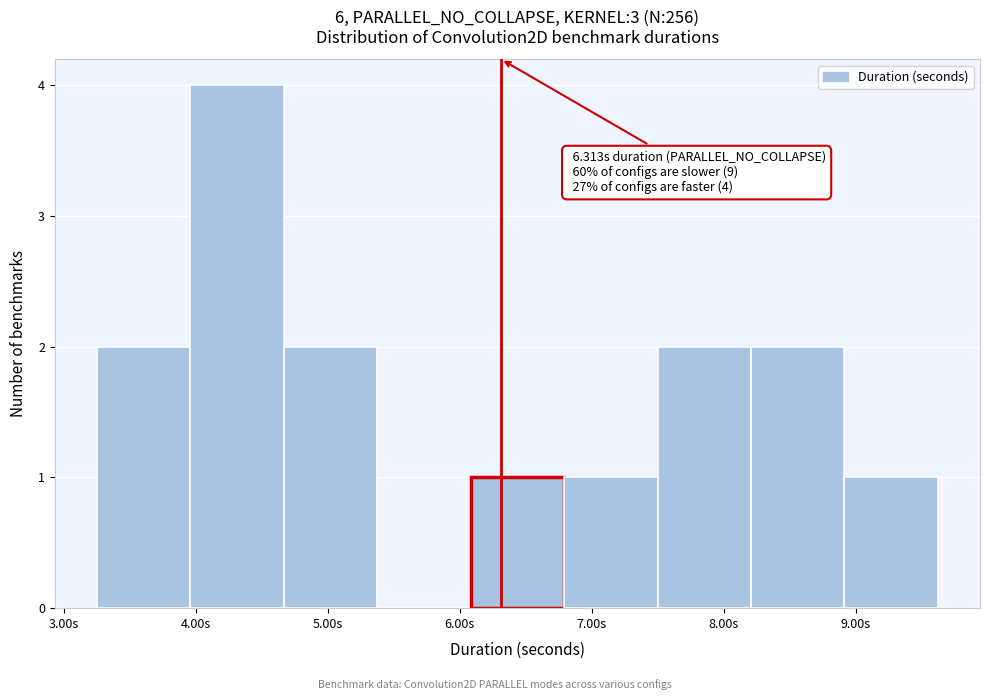

Over which range of the x-axis is the bar tallest?

4.0 to 4.7